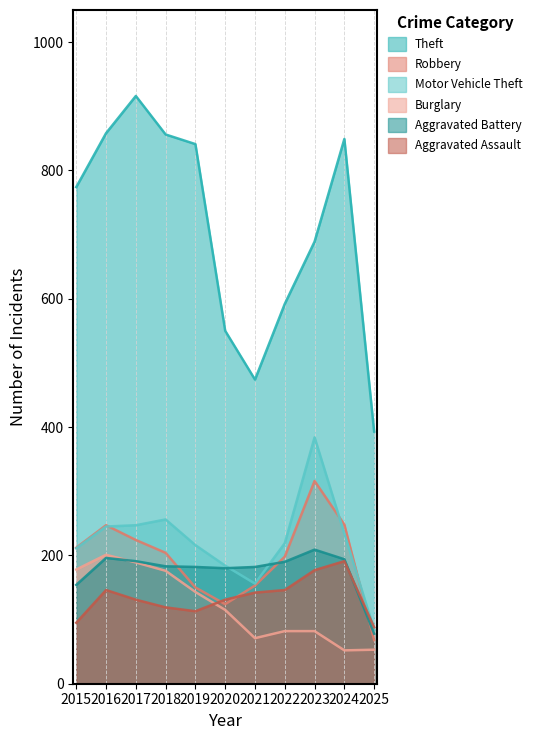

The Motor Vehicle Theft series shows 216 at 2019. True or false?

True